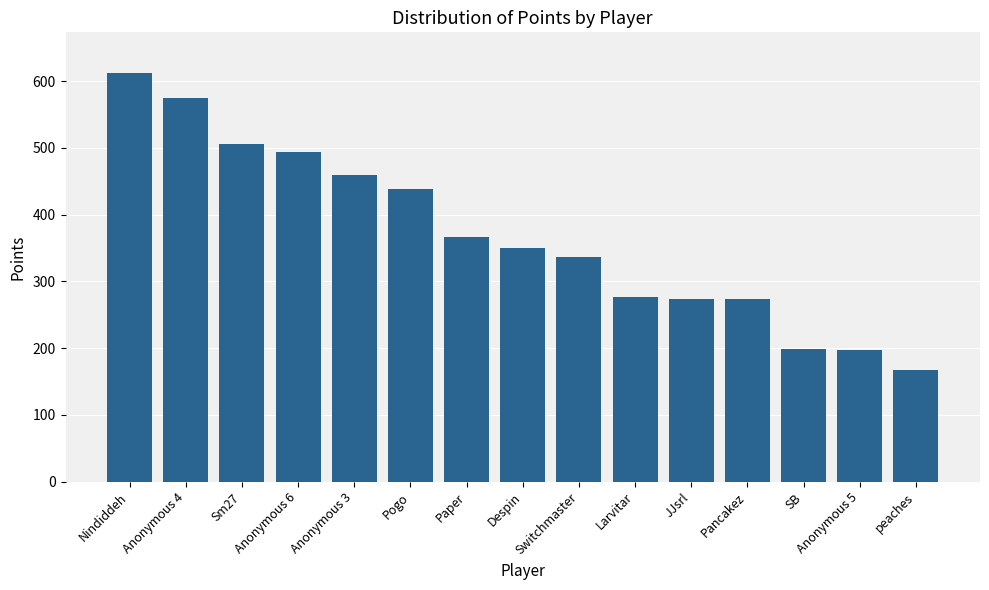

What is the ratio of the value at Paper to the value at Sm27?

0.7